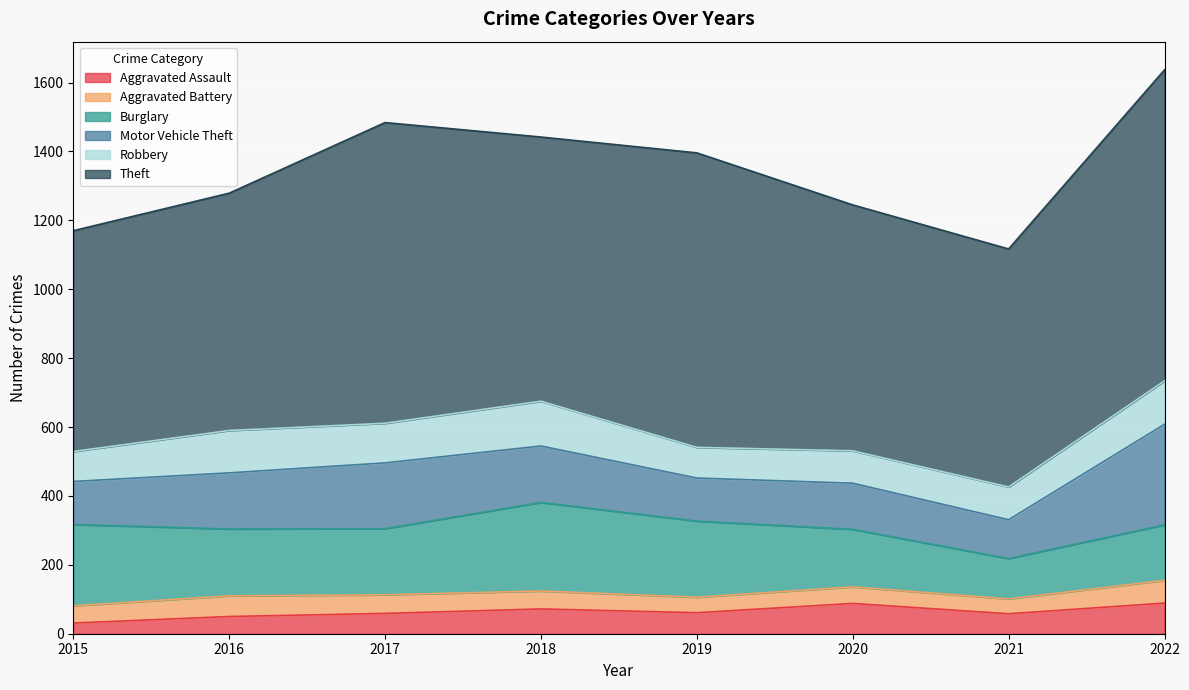

True or false: Motor Vehicle Theft has more than 2 interior local peaks.

False